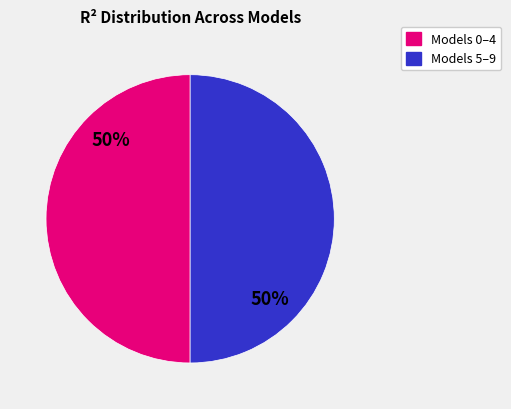

To the nearest percent, what is the average slice percentage?

50%